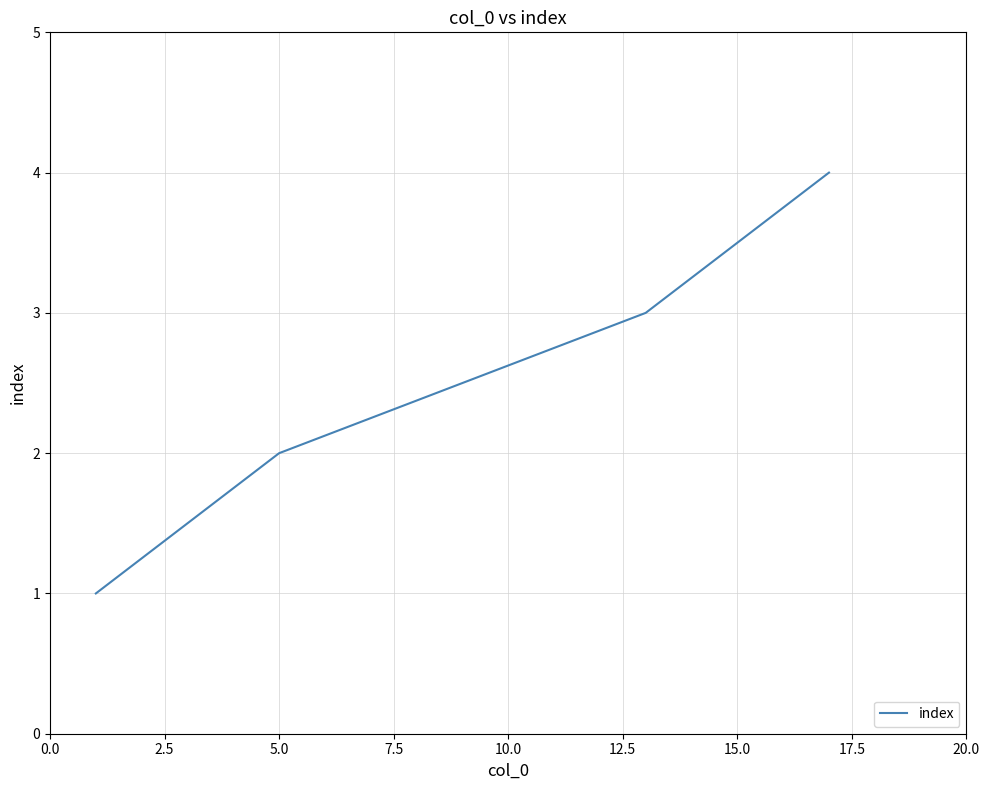

What is the maximum value shown in the chart?

4